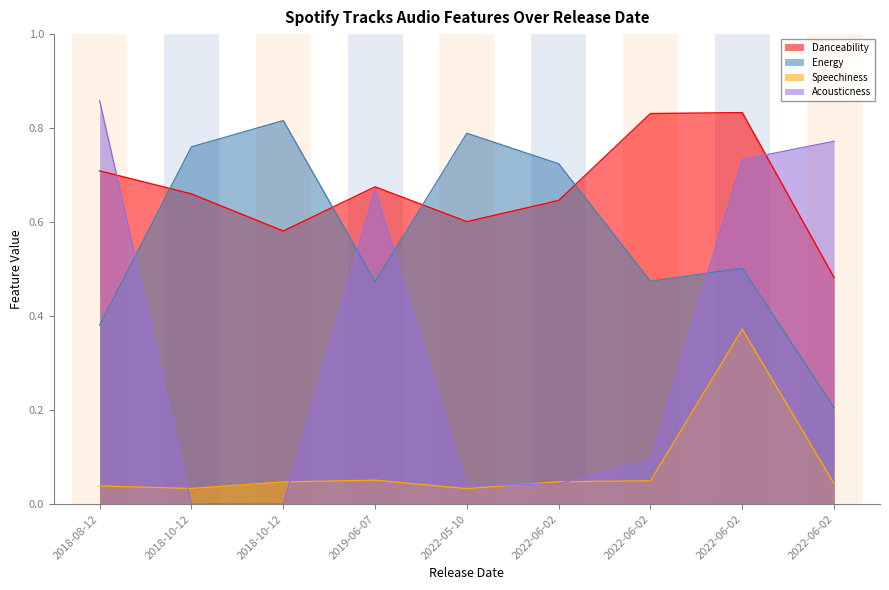

Which series changed the most between 2018-10-12 and 2019-06-07?

Acousticness